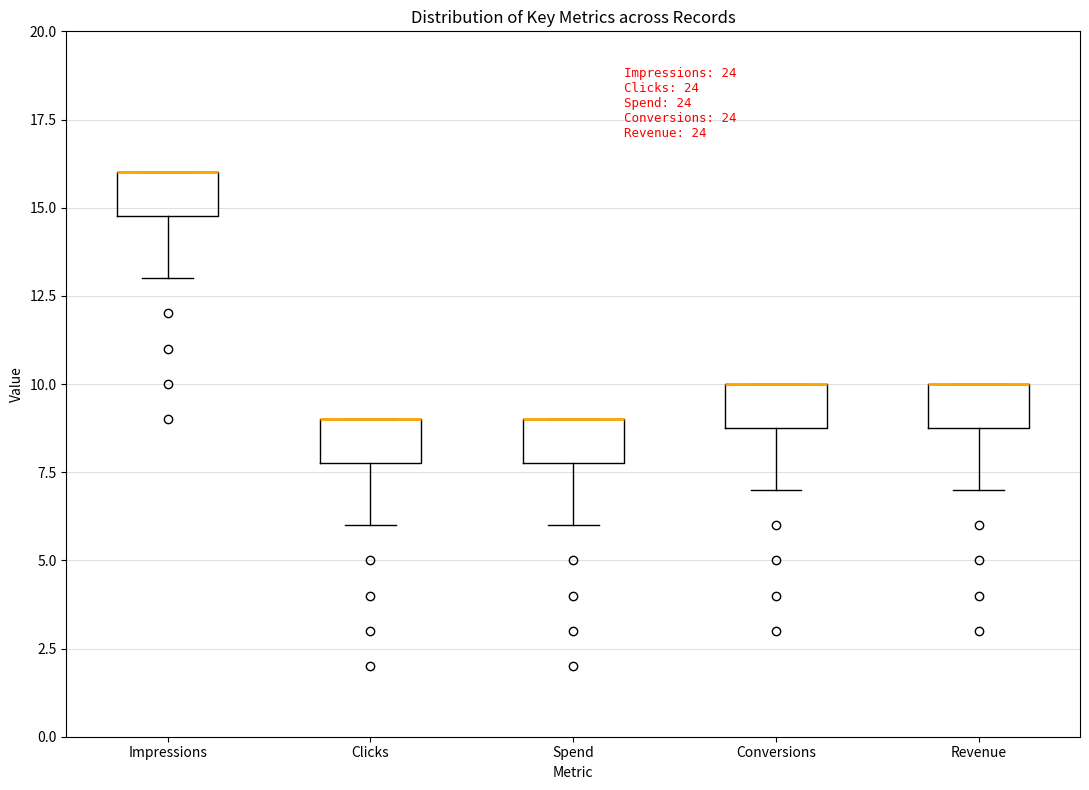

Where is the lower edge of the box for Spend on the y-axis? The values are not printed on the chart, so give them approximately, as read against the axis.

8